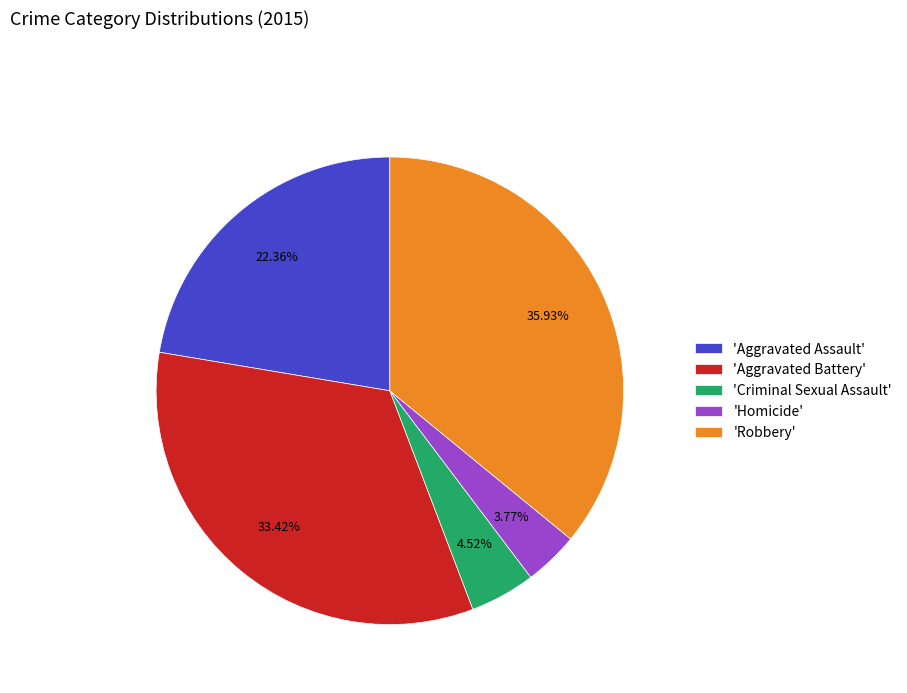

Rank the categories by value from highest to lowest.

'Robbery', 'Aggravated Battery', 'Aggravated Assault', 'Criminal Sexual Assault', 'Homicide'